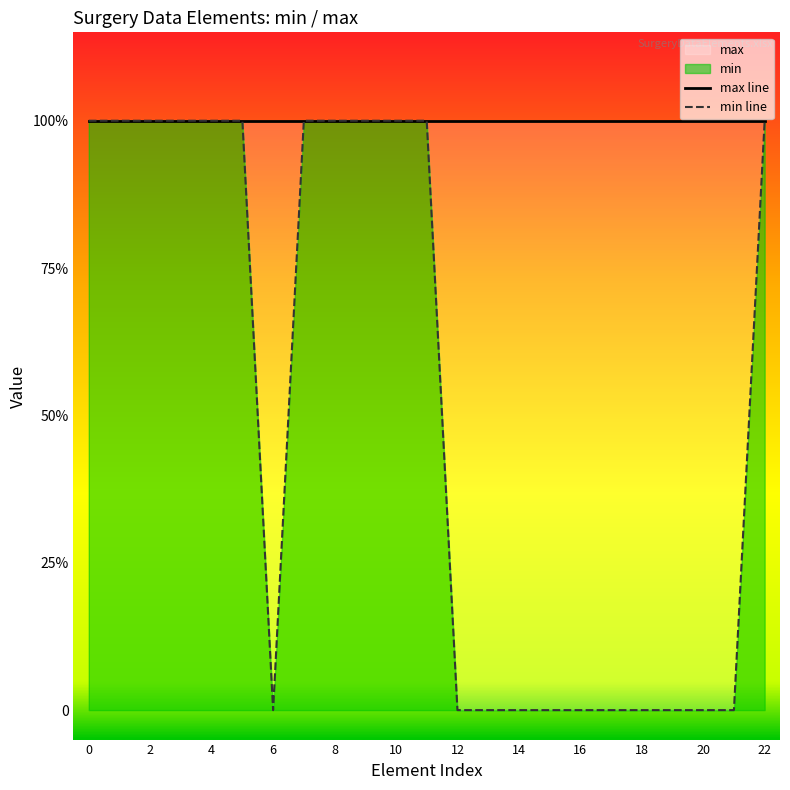

Which series has the widest spread of values?

min line